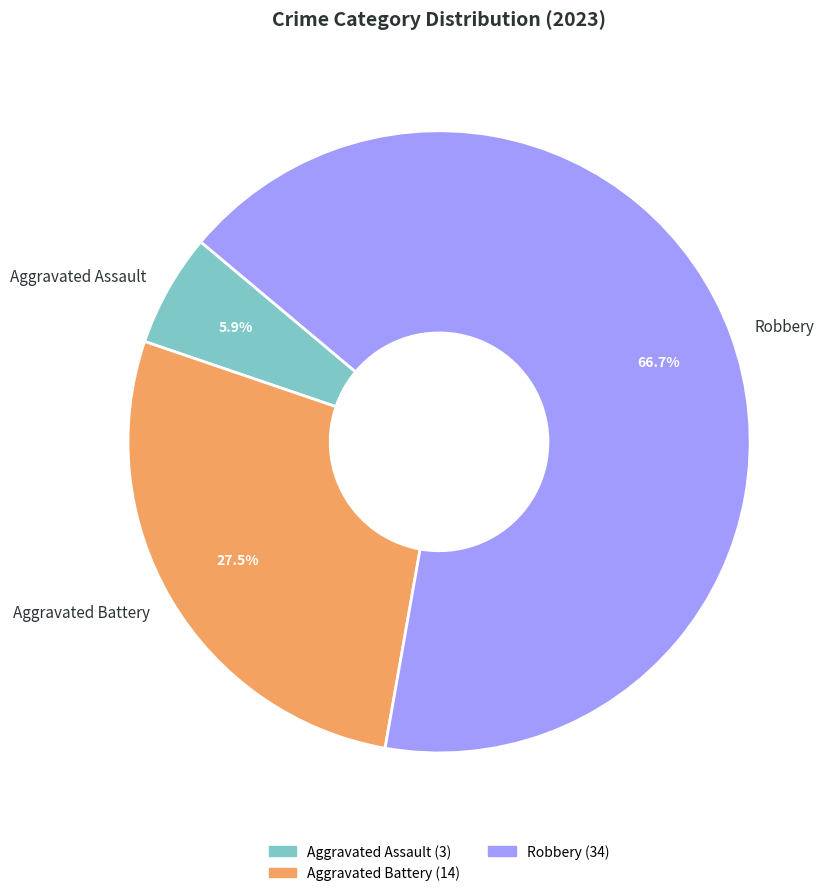

Is it true that Aggravated Battery is 21% of the pie?

False